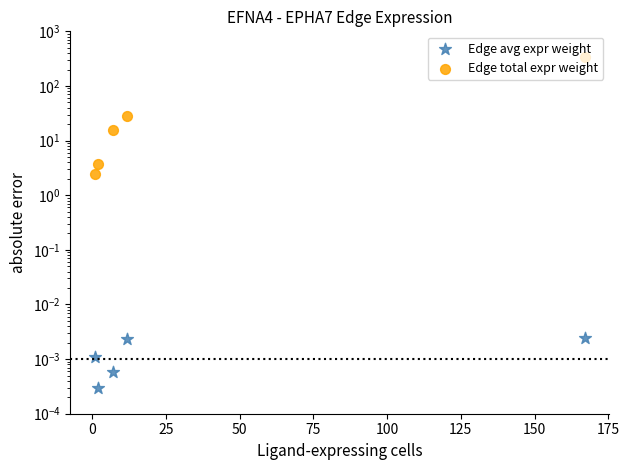

Which series has the largest total across all categories?

Edge total expr weight